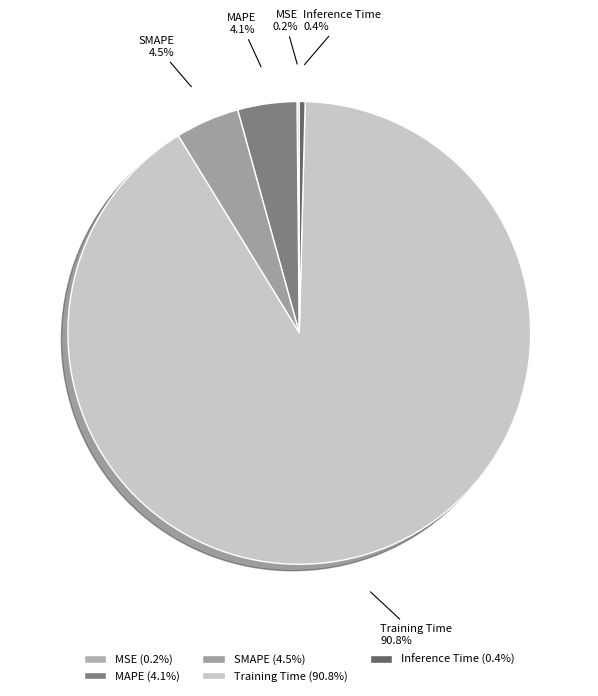

Combined, what portion of the pie is Training Time and SMAPE?

95.3%